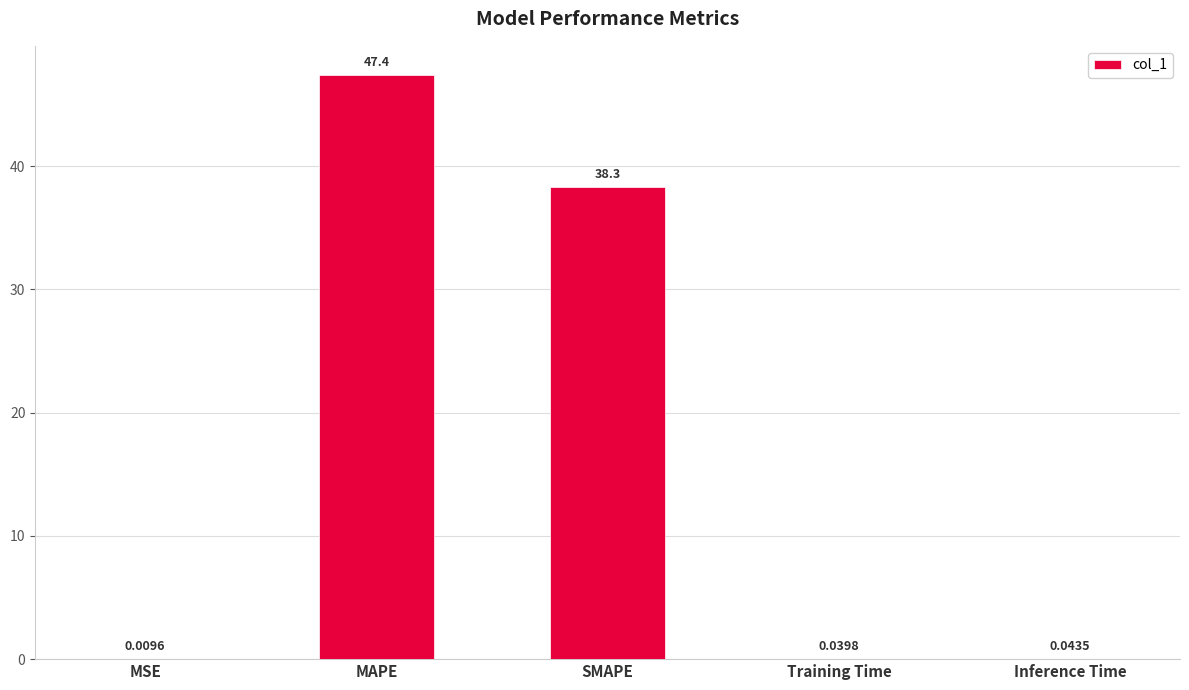

Where is the data nearest to the value 23?

SMAPE